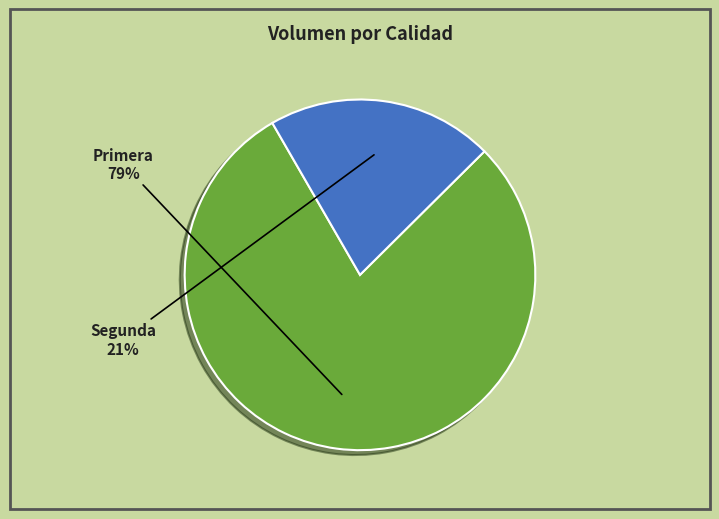

Between Primera and Segunda, which is larger?

Primera